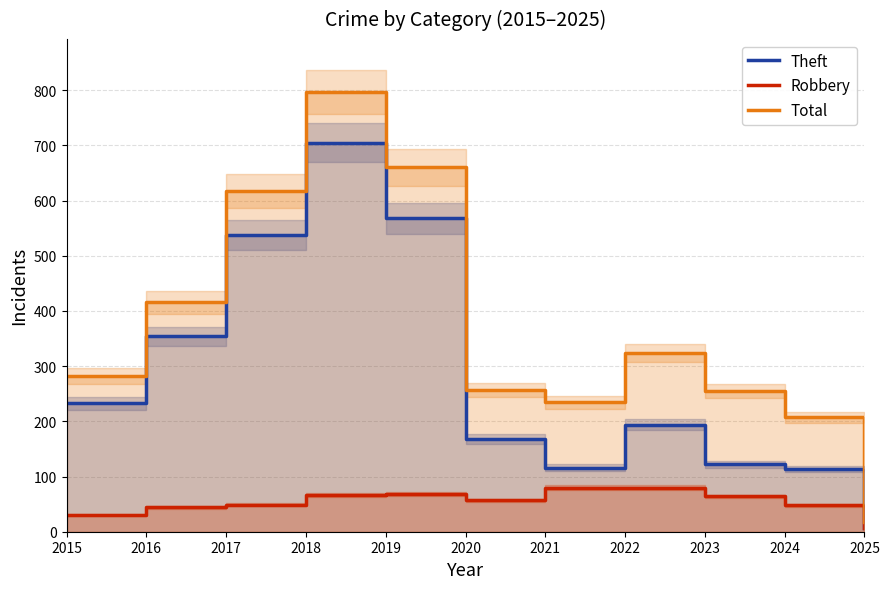

Between 2020 and 2018, which is larger?

2018